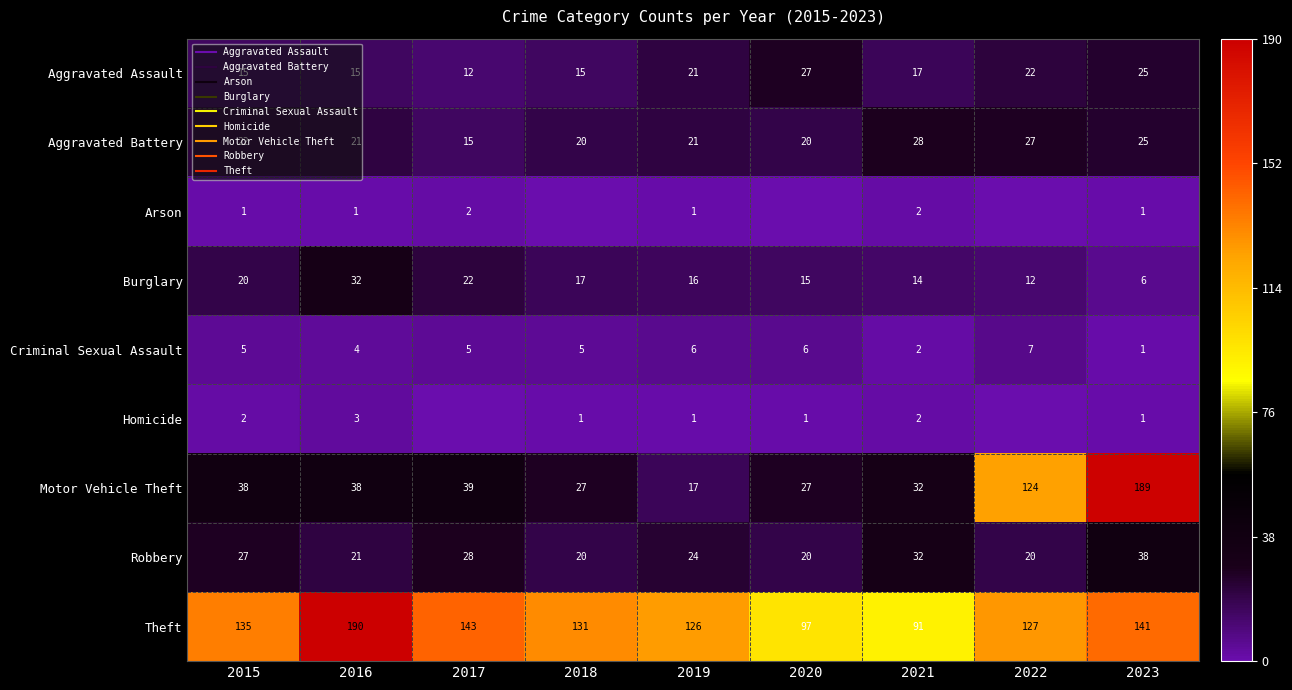

Which has a higher value, 2017 or 2021?

2021